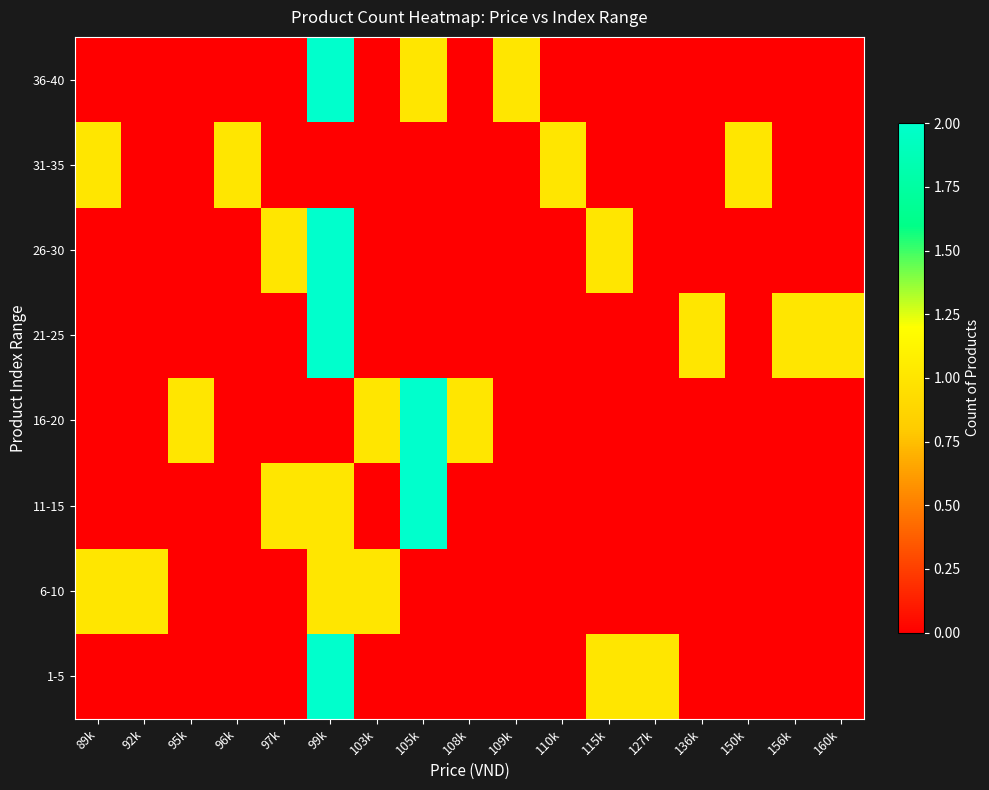

What is the total value across all series at 136k?

1